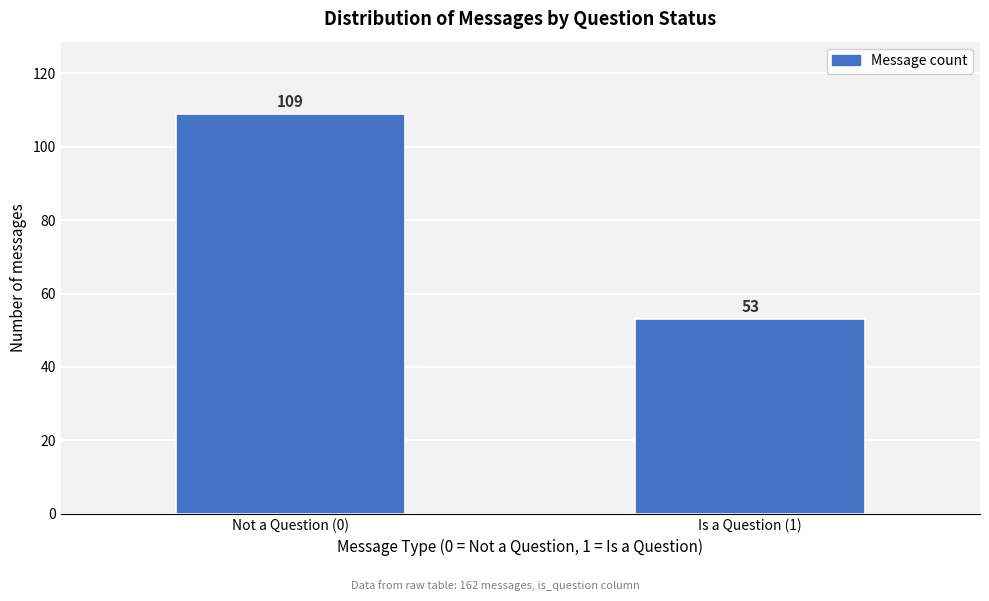

Reading right to left, extract all data points from this chart.

53	109